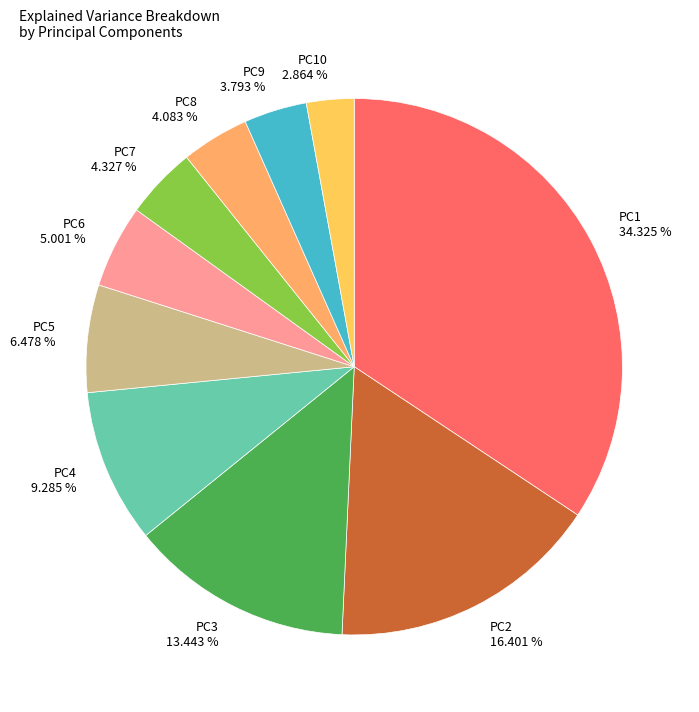

Do PC2 16.401 % and PC3 13.443 % together represent more than half of the pie?

No